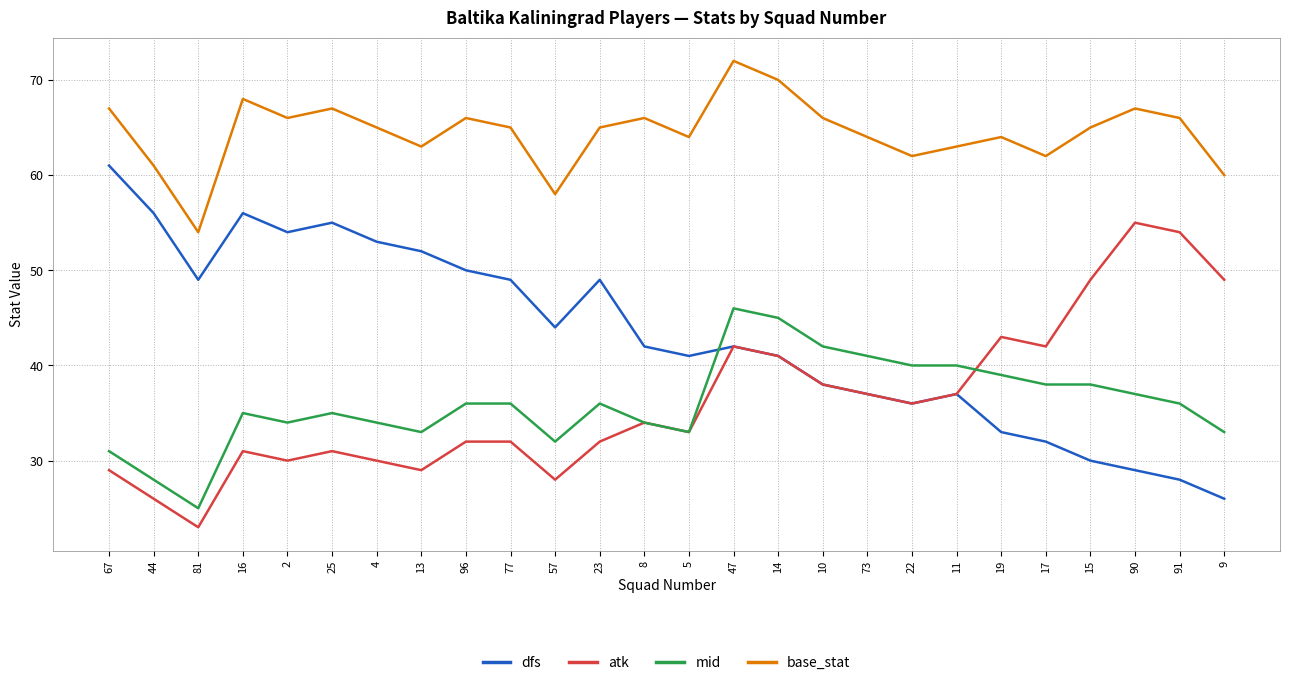

True or false: base_stat and dfs cross at least once.

False